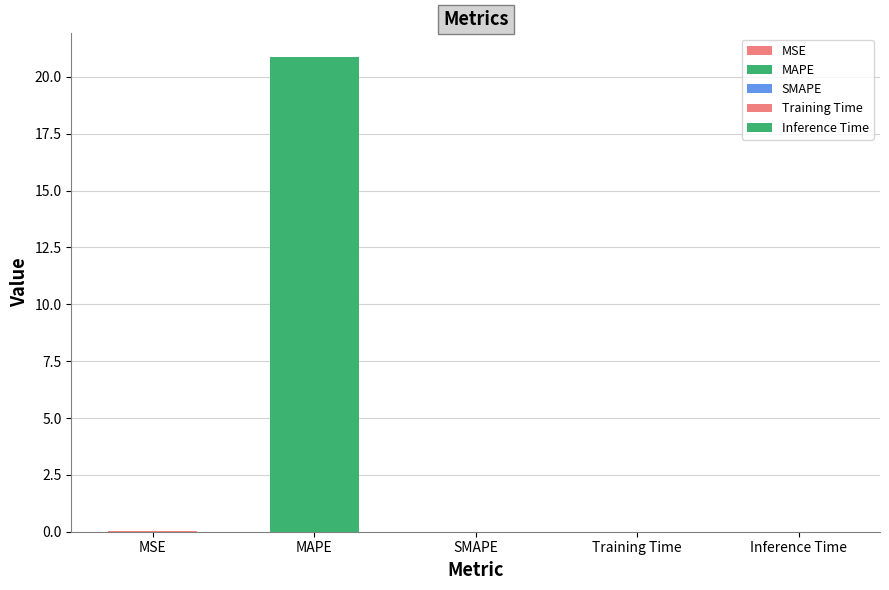

What is the difference between the maximum and minimum values?

20.9